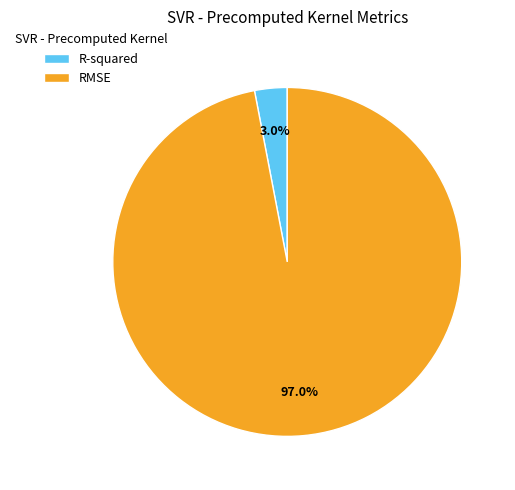

What is the smallest slice in the pie chart?

R-squared